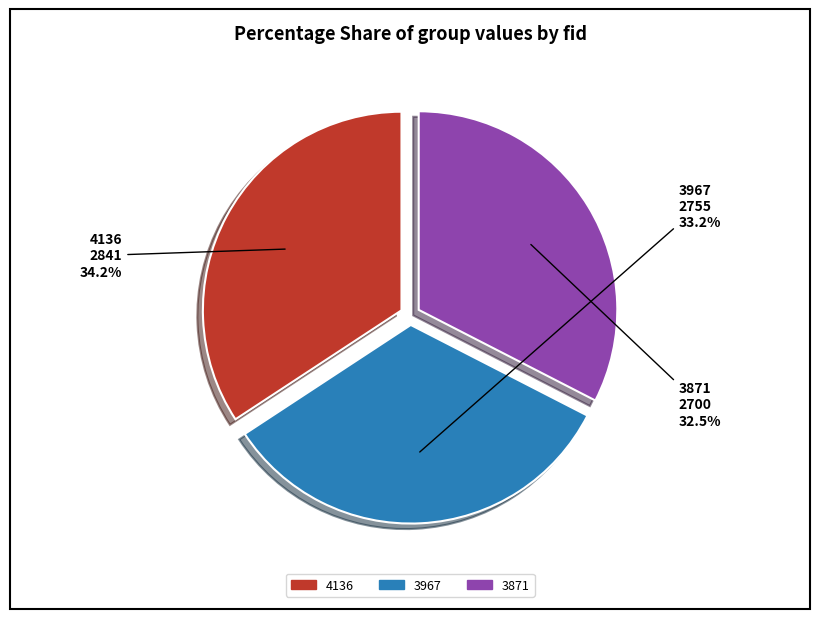

How much of the chart is everything except 3871?

67.5%